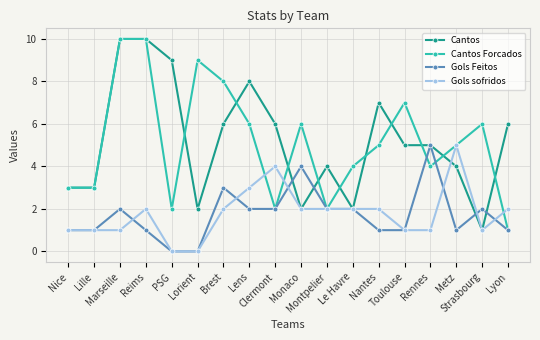

Count the Gols Feitos values in the range 1 to 2.

13